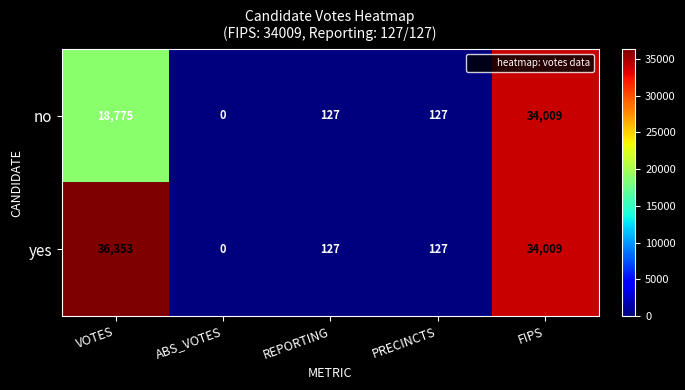

Which series has the largest range (max minus min)?

yes